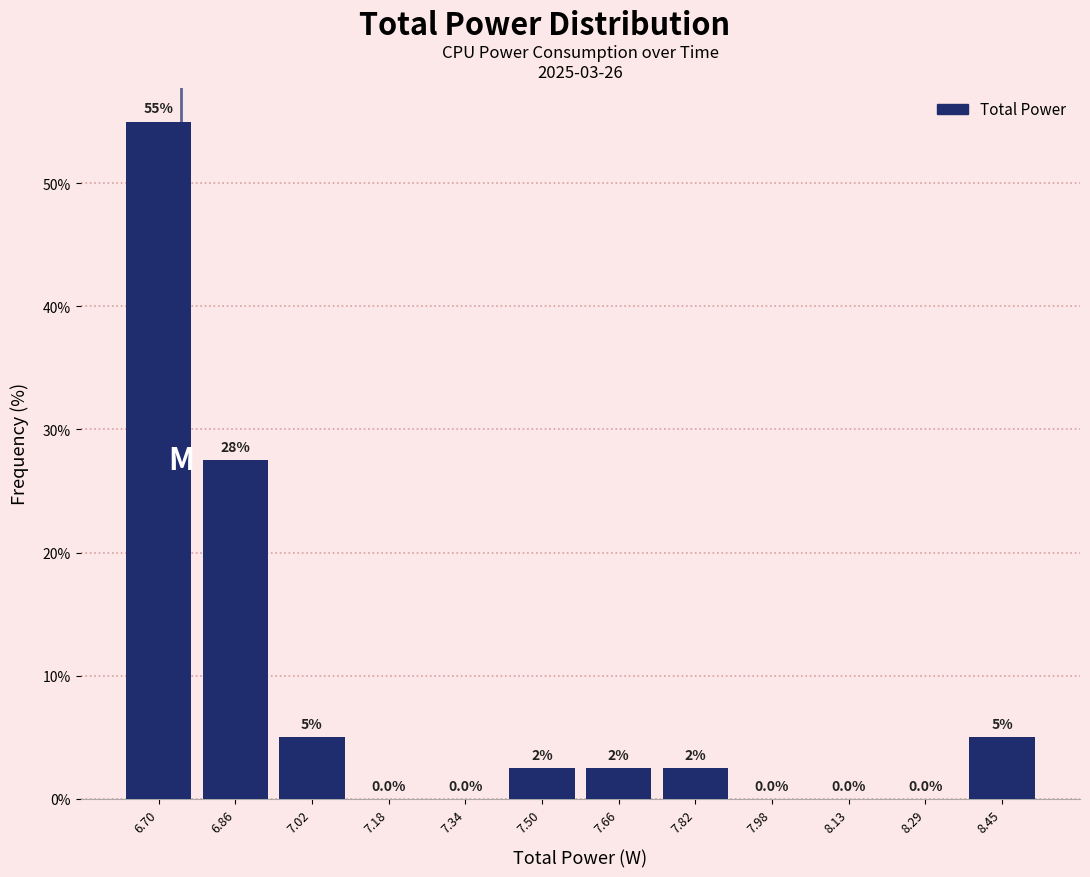

Which range on the x-axis has the tallest bar?

6.62 to 6.78